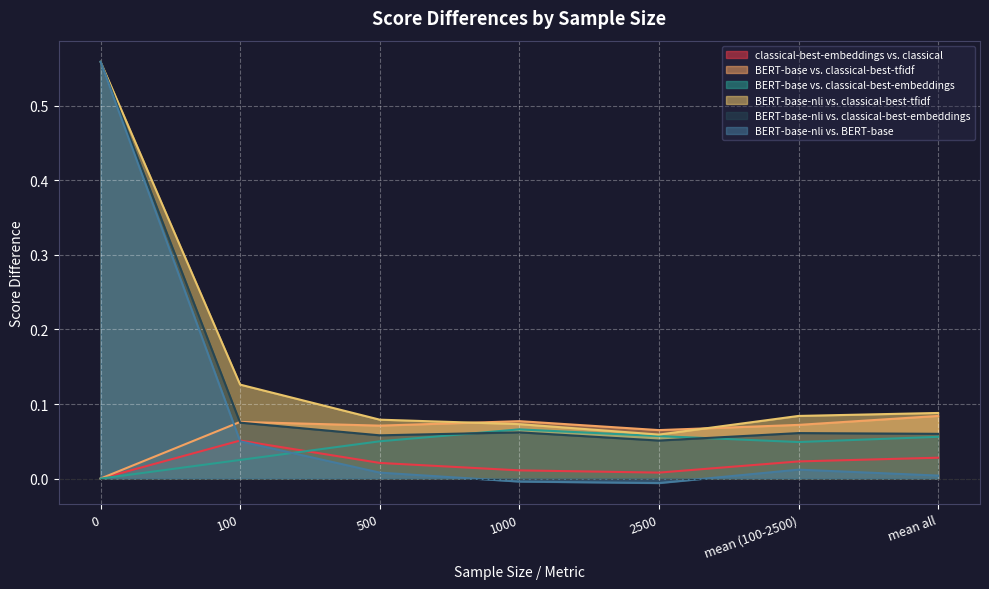

Which category has the lowest value across all series?

2500